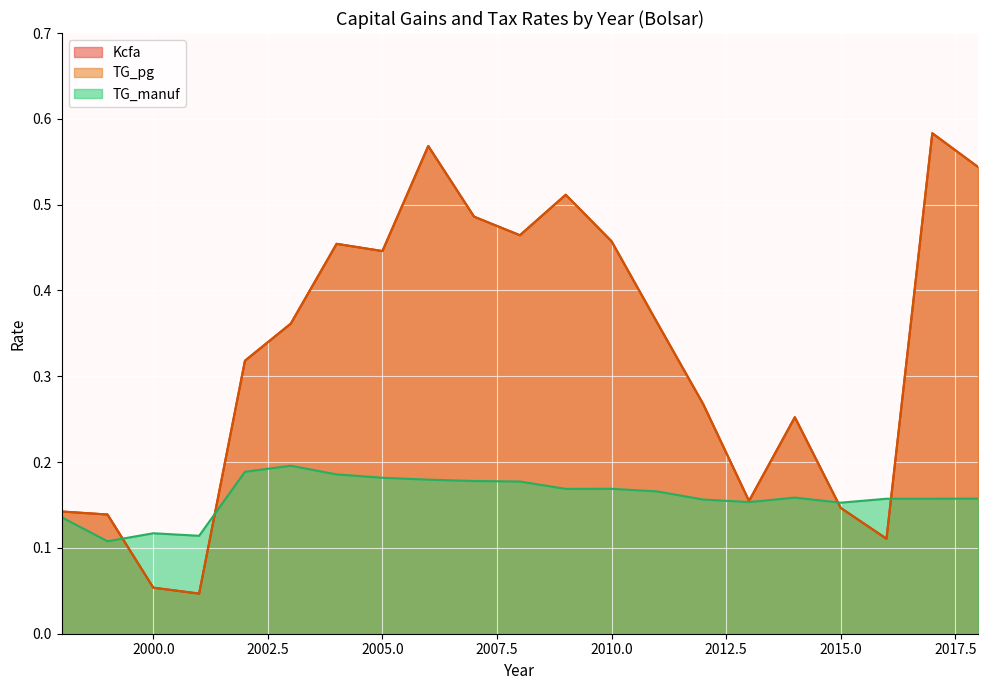

How many lines are shown in the chart?

3